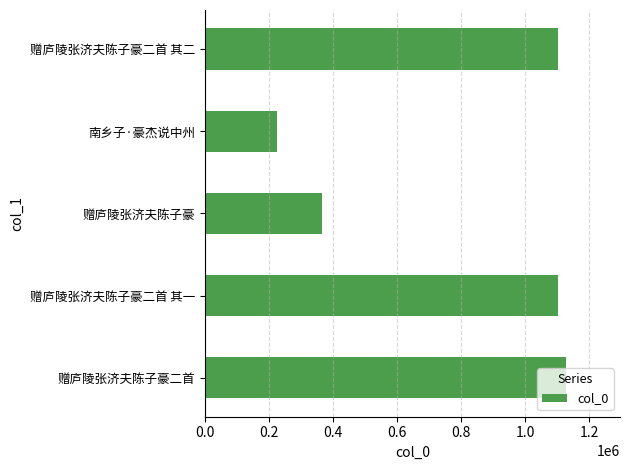

What is the sum of the values at 赠庐陵张济夫陈子豪二首 其一 and 赠庐陵张济夫陈子豪二首 其二?

2203081